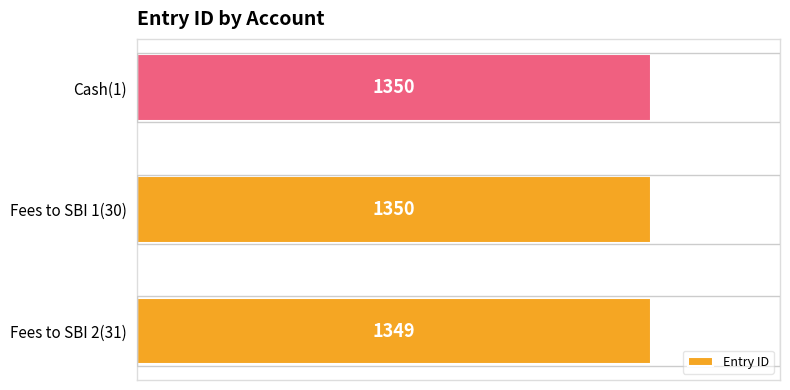

Where is the data nearest to the value 1349?

Fees to SBI 2(31)